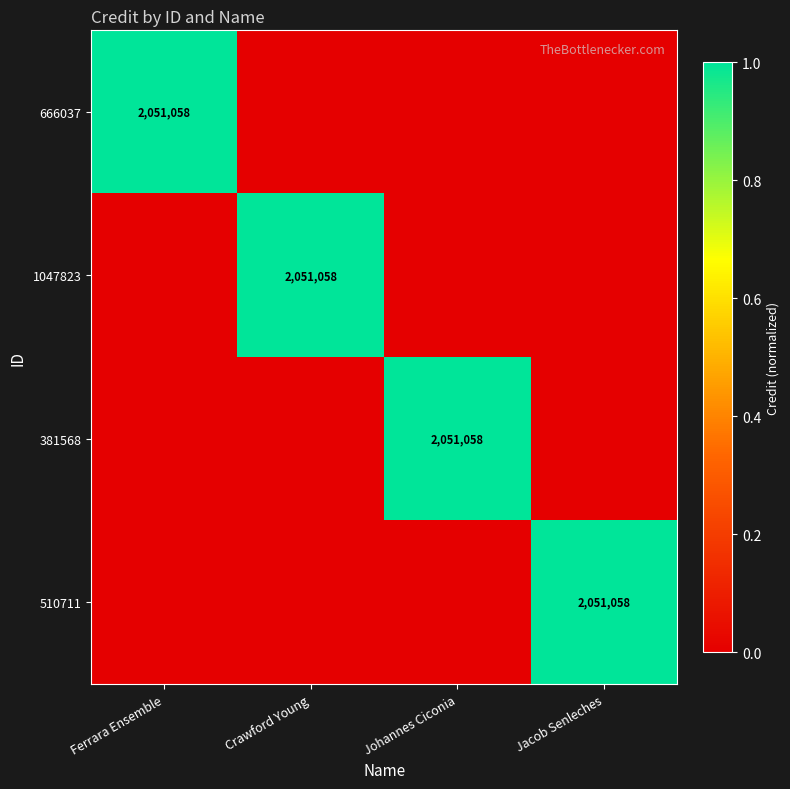

Is it true that 1047823 equals 2051058 at Crawford Young?

True